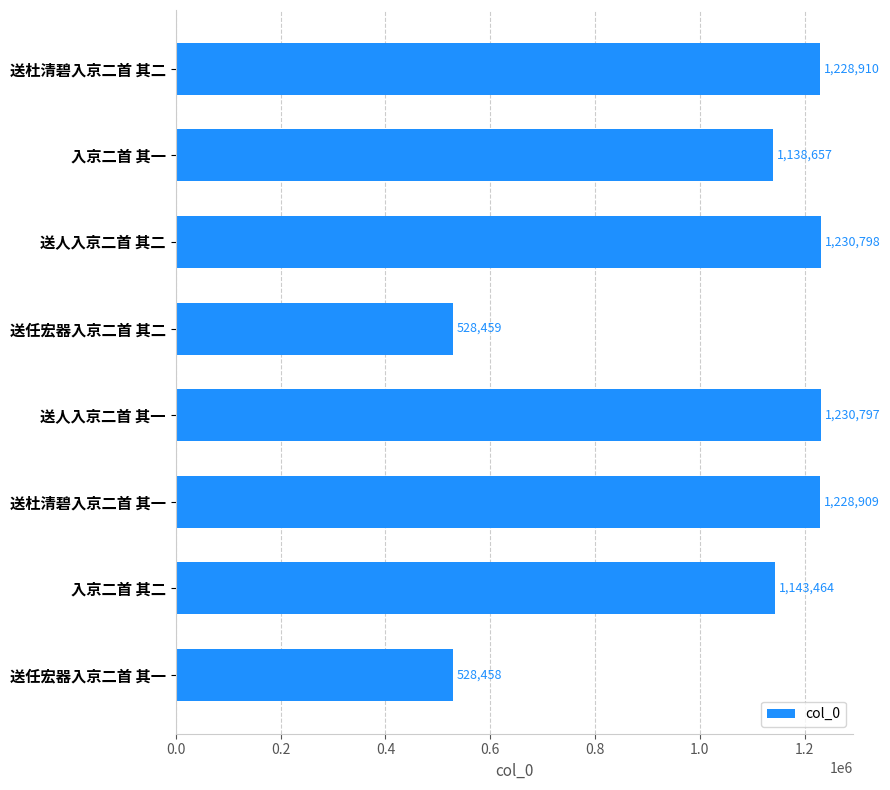

Reading top to bottom, list all the values displayed in this chart.

送杜清碧入京二首 其二=1228910	入京二首 其一=1138657	送人入京二首 其二=1230798	送任宏器入京二首 其二=528459	送人入京二首 其一=1230797	送杜清碧入京二首 其一=1228909	入京二首 其二=1143464	送任宏器入京二首 其一=528458